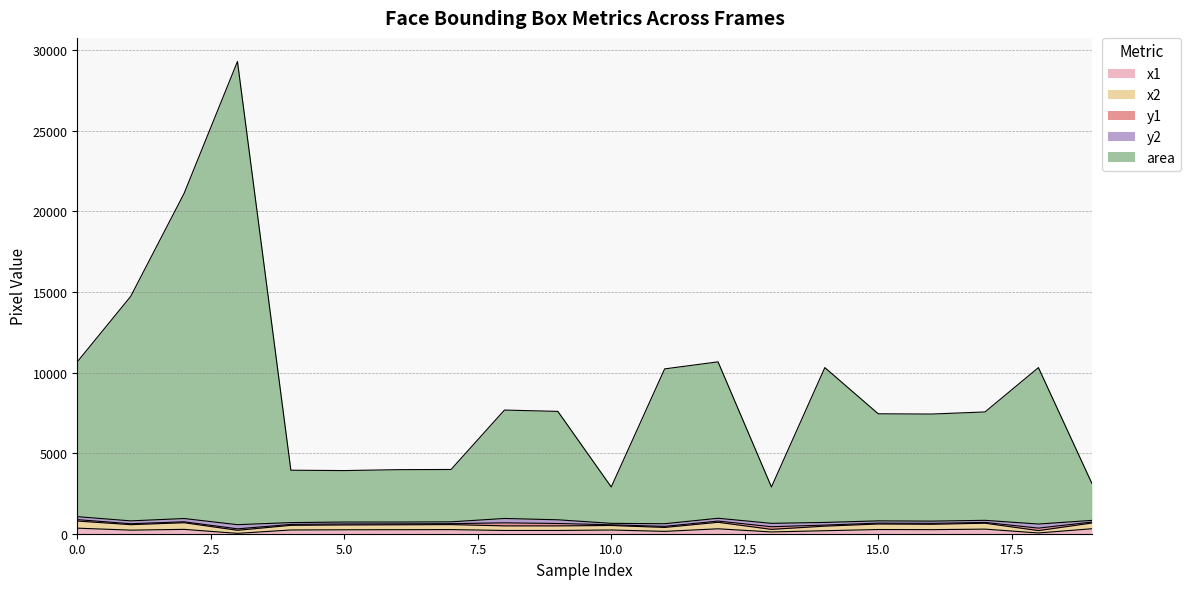

Does the chart have visible grid lines?

Yes